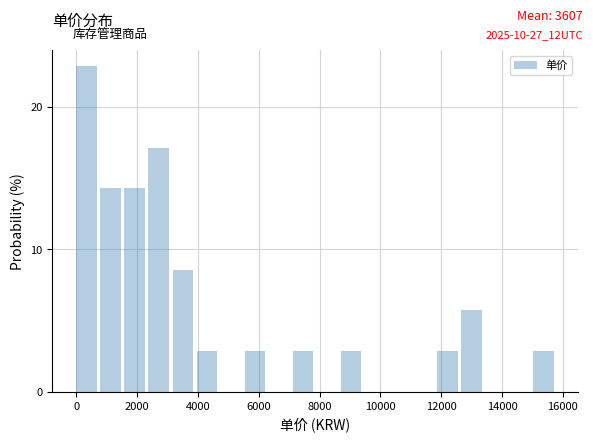

Around what value on the x-axis is the tallest bar? Give the approximate position of its centre, as read against the axis.

400